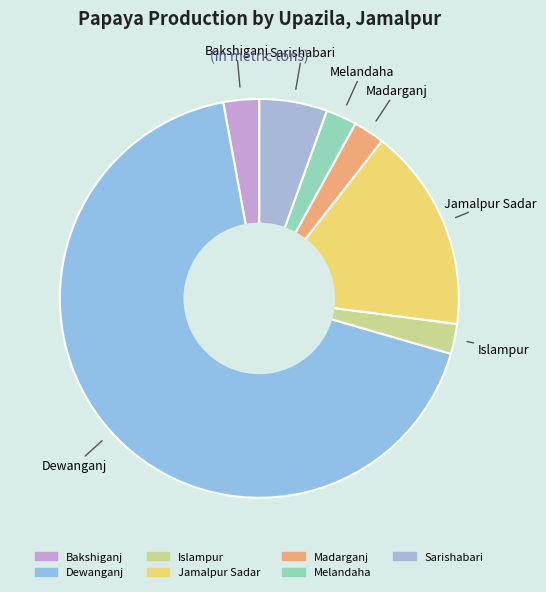

Combined, do Sarishabari and Islampur account for over 50%?

No